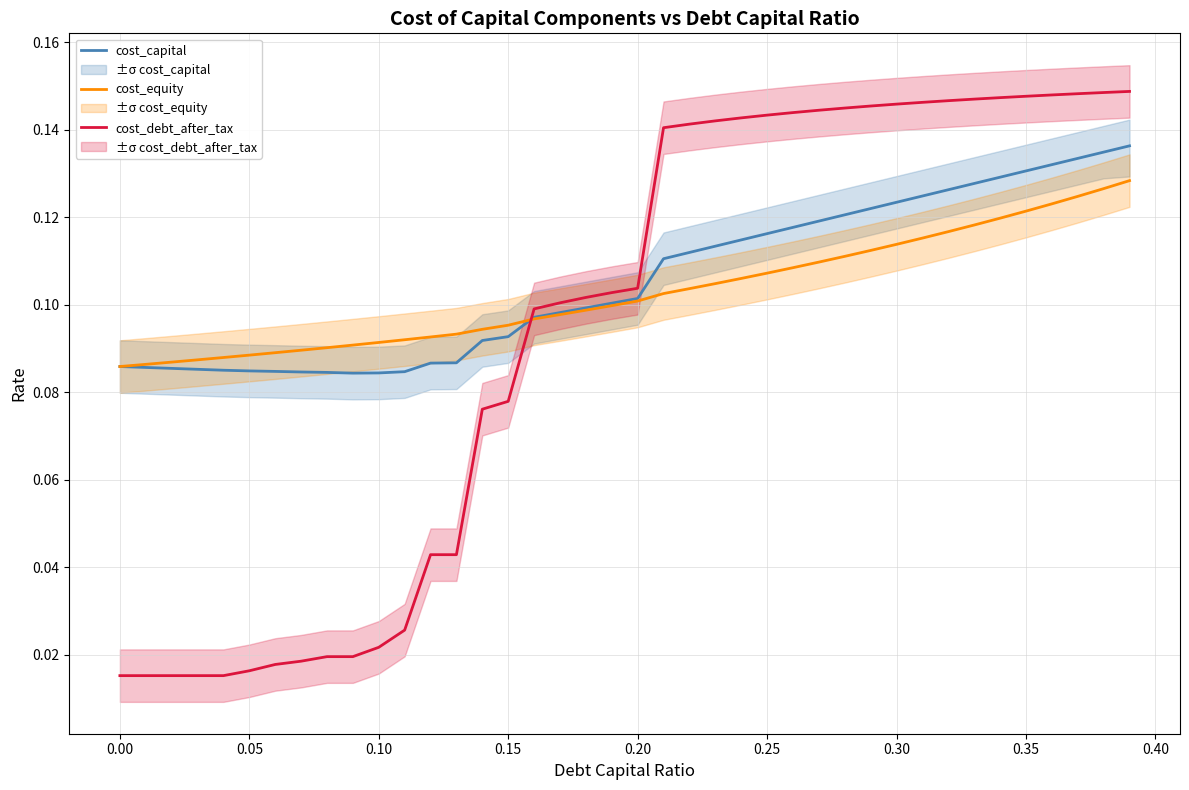

What is the maximum value shown in the chart?

0.1